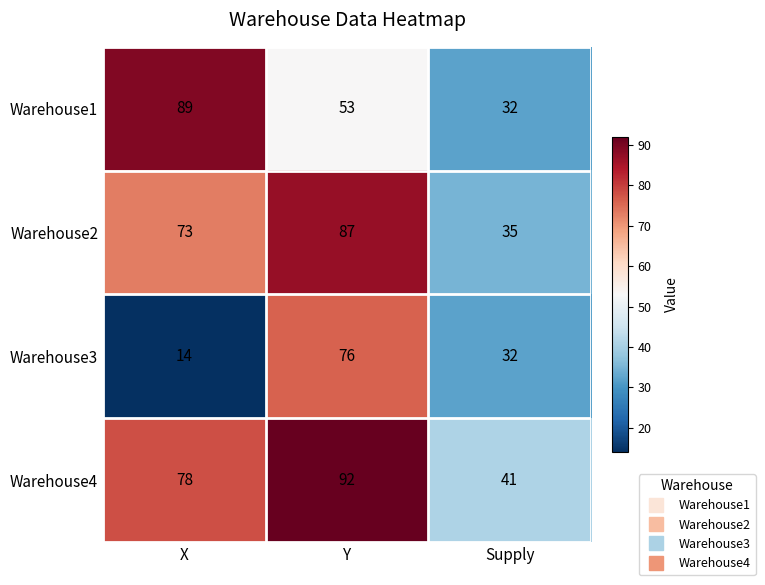

What is the maximum value shown in the chart?

92